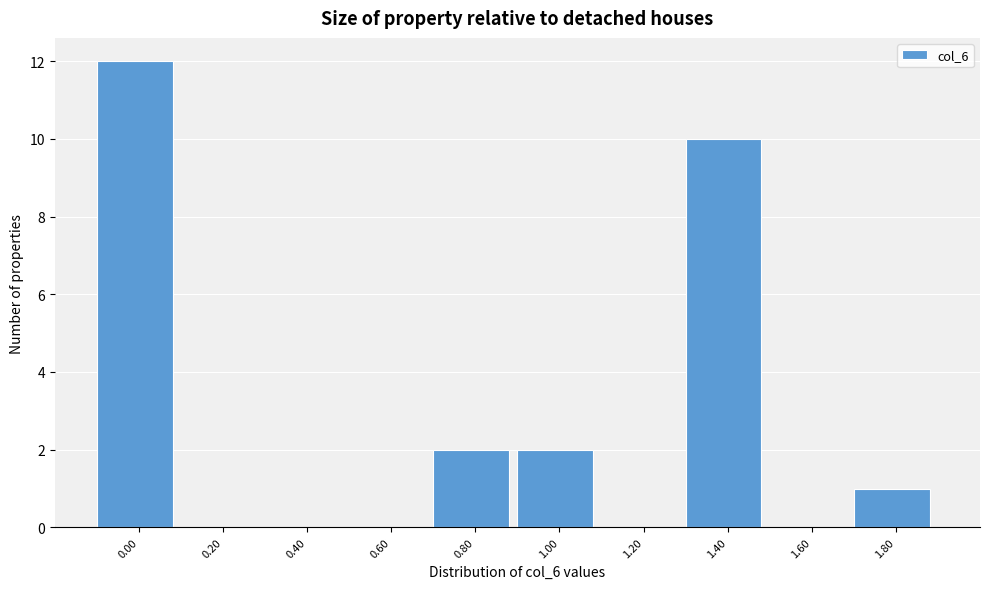

Reading left to right, what are all the values shown in this chart?

0.00=12	0.20=0	0.40=0	0.60=0	0.80=2	1.00=2	1.20=0	1.40=10	1.60=0	1.80=1